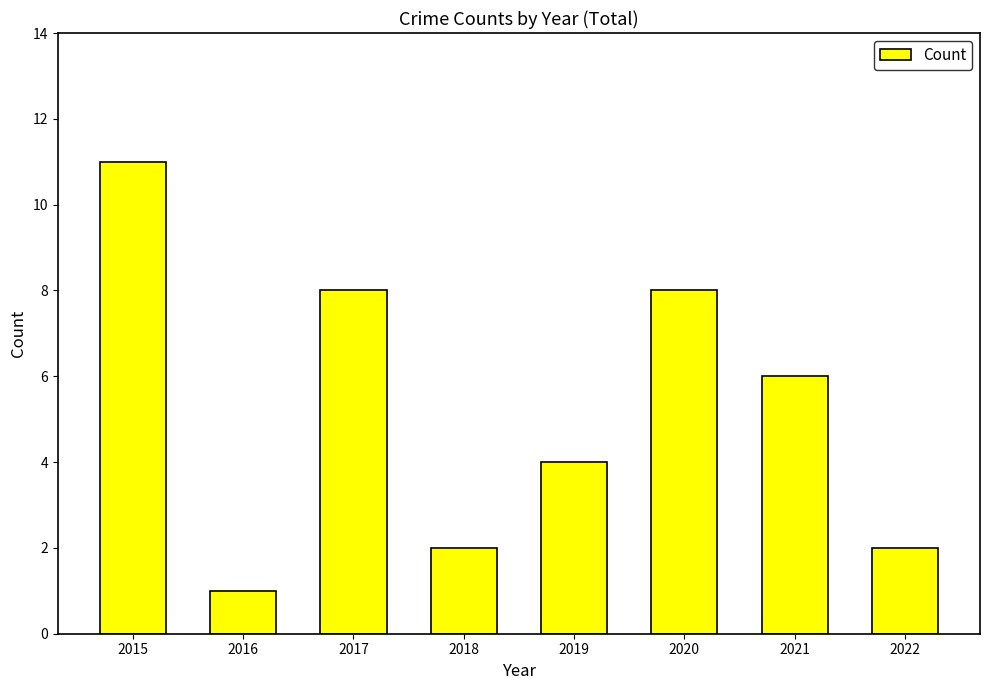

Count the number of categories in the chart.

8